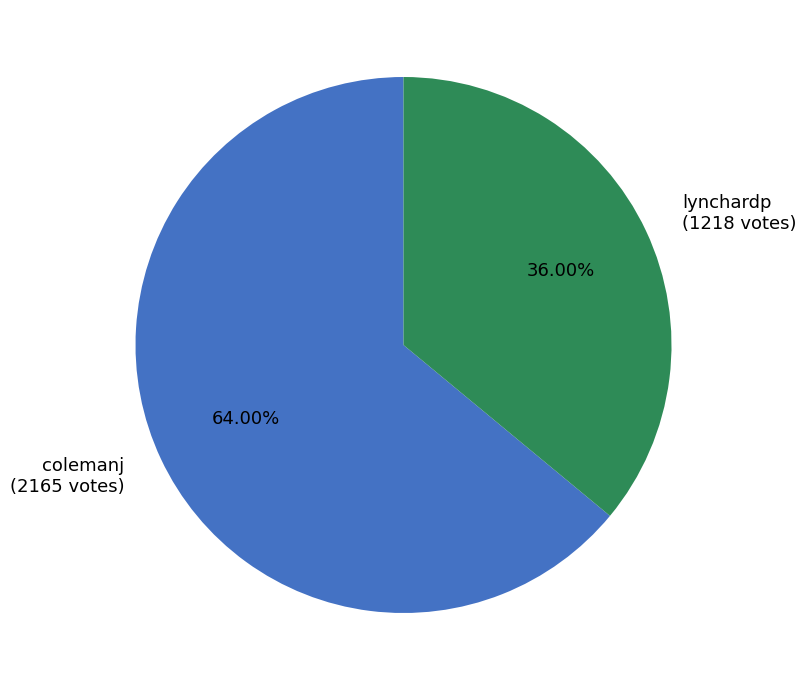

How many slices are in this pie chart?

2